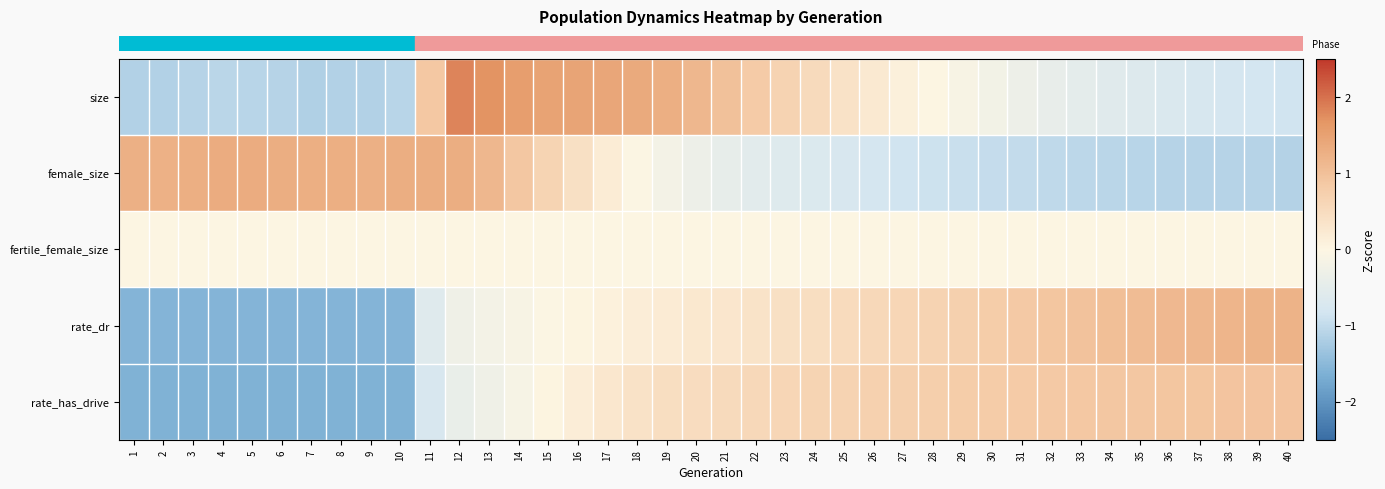

At 28, list the series in order from largest to smallest.

row_4, row_3, row_0, row_2, row_1